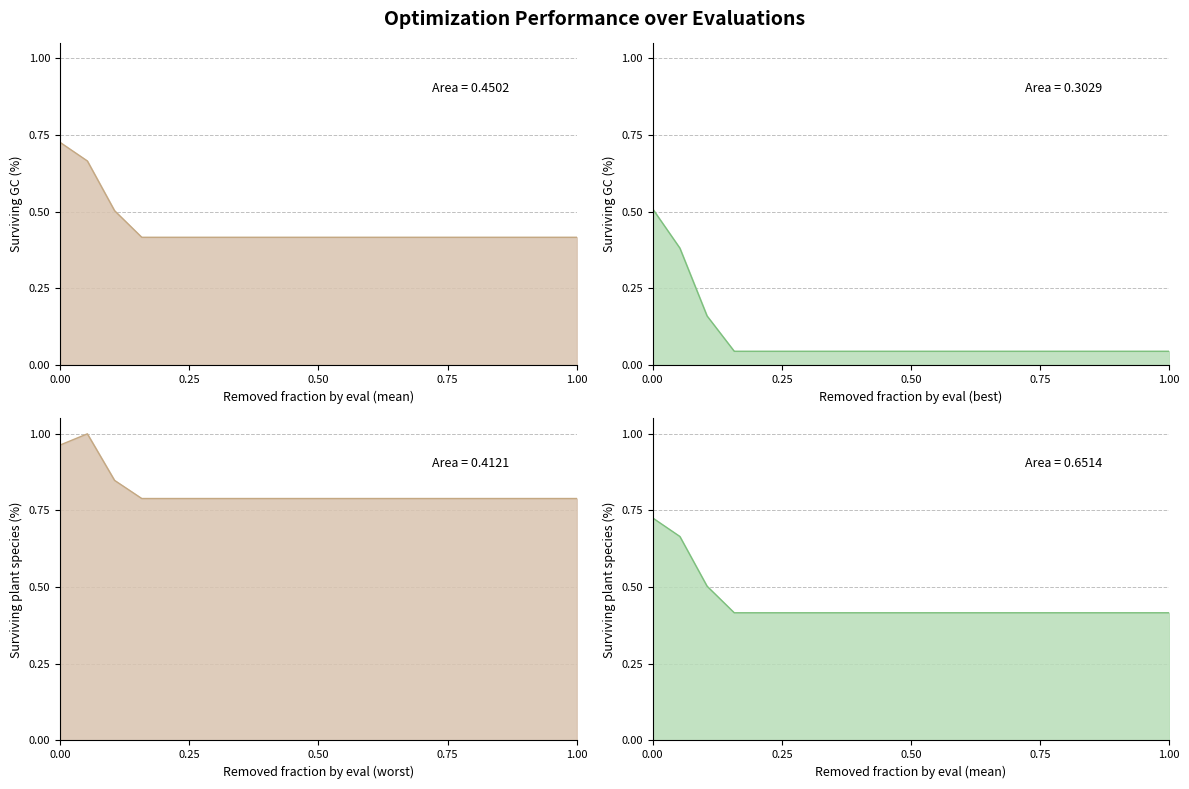

What is the value of the mean point at the 10th from the left?

0.4